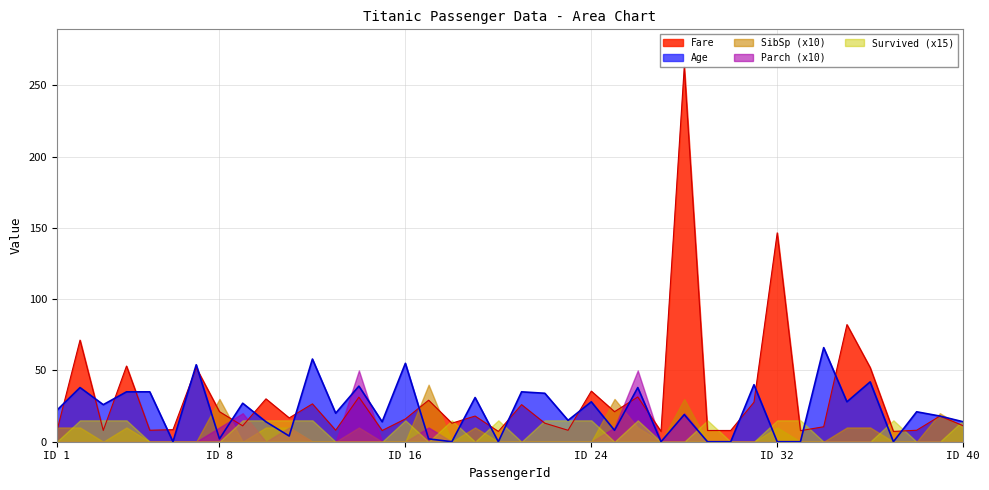

List the labels in order of Fare value, smallest first.

20, 27, 37, 1, 33, 15, 29, 30, 3, 23, 5, 13, 38, 6, 34, 9, 40, 18, 22, 16, 11, 19, 39, 8, 25, 21, 12, 31, 17, 10, 14, 26, 24, 7, 36, 4, 2, 35, 32, 28